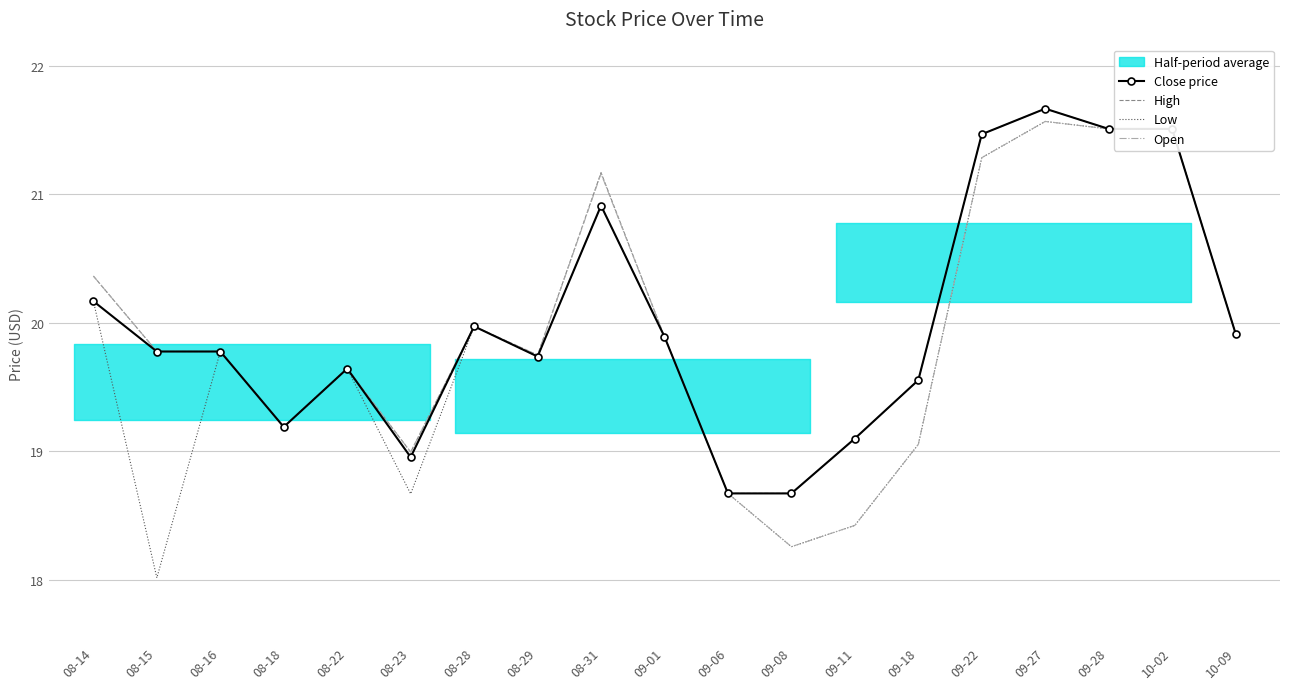

True or false: Low and Open intersect in this chart.

False